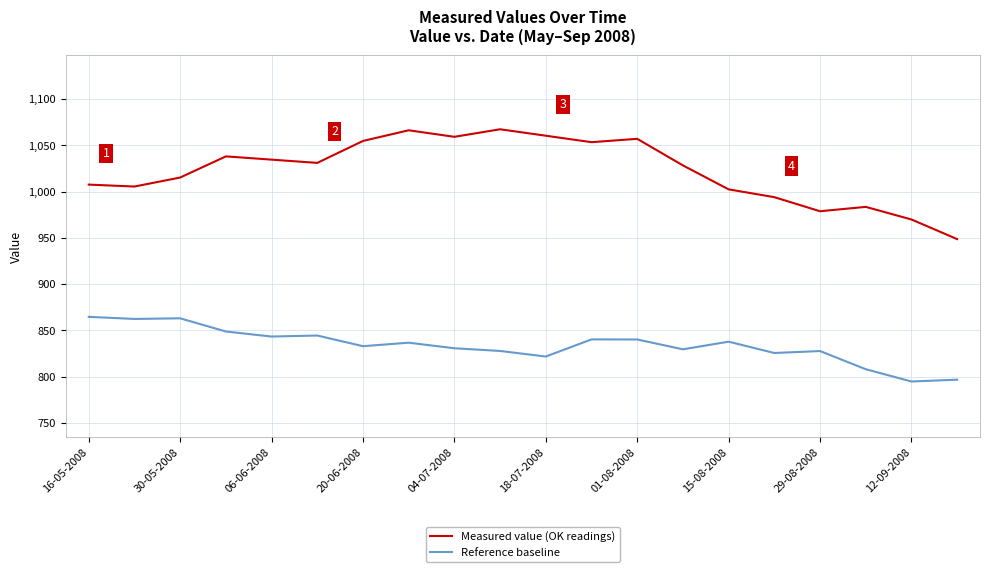

What is the difference between the maximum and minimum values in the Measured value (OK readings) series?

118.6